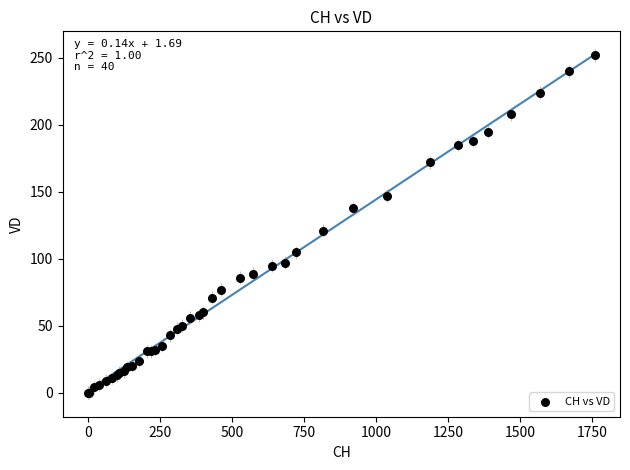

What Y value in the scatter plot is closest to 126?

121